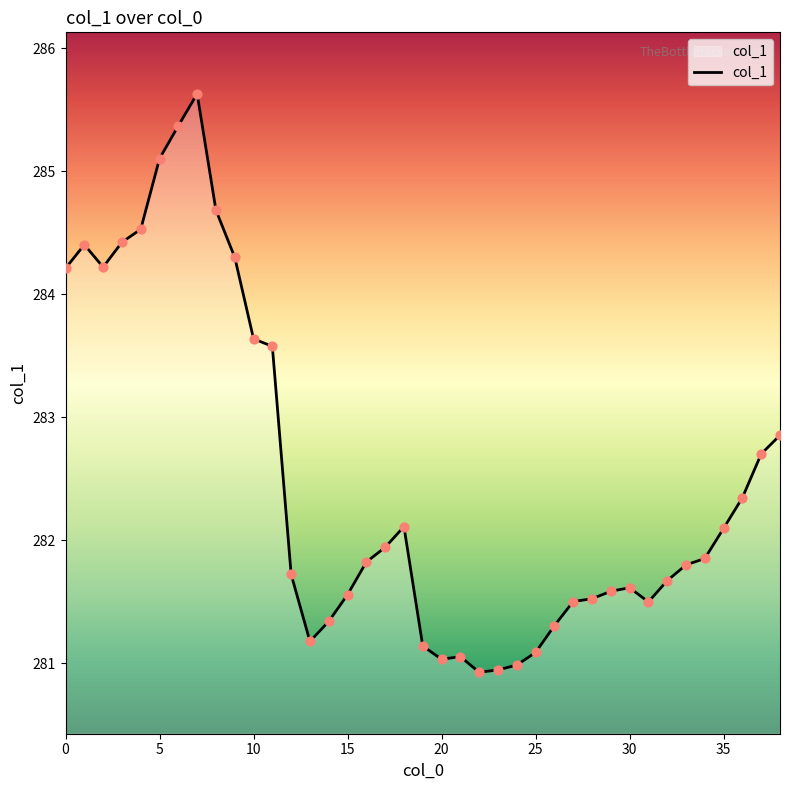

What is the maximum value shown in the chart?

285.6